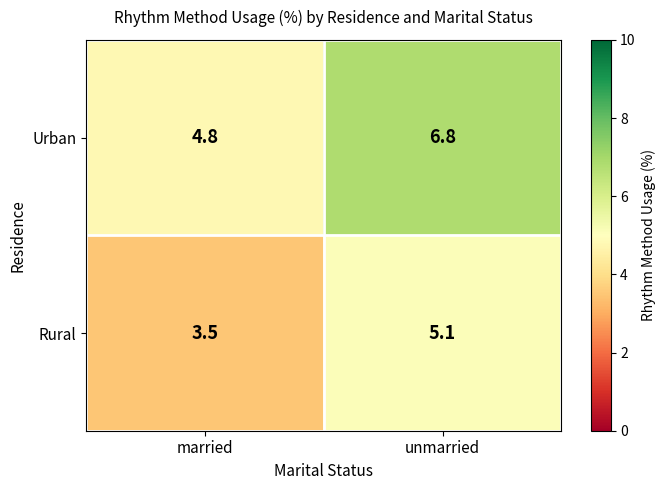

Rank the series by their average value, from lowest to highest.

Rural, Urban